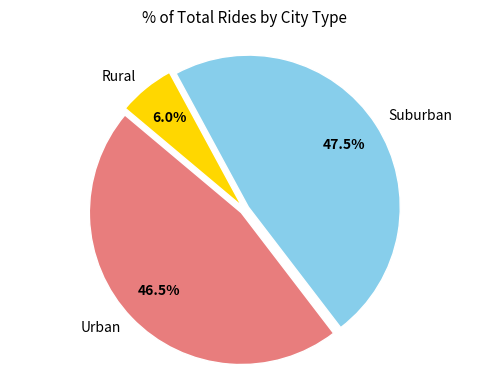

Do Rural and Urban together represent more than half of the pie?

Yes